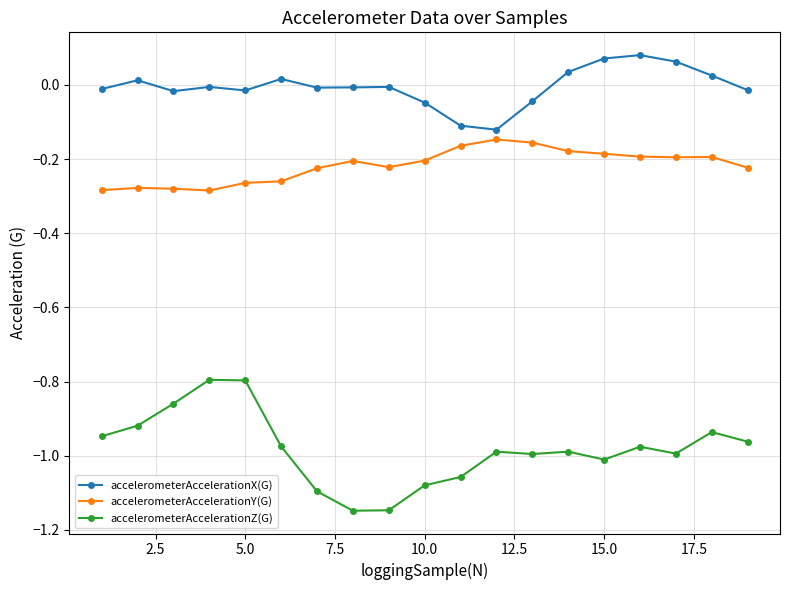

Count the number of data series in this chart.

3